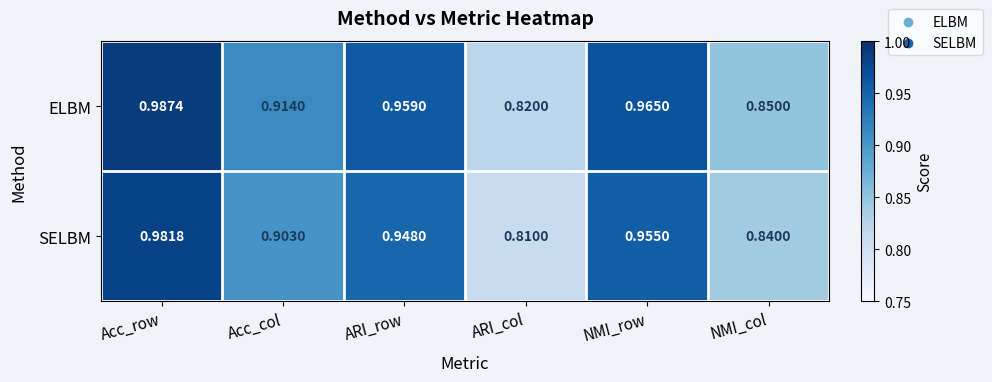

At which category is the sum across all series the highest?

Acc_row